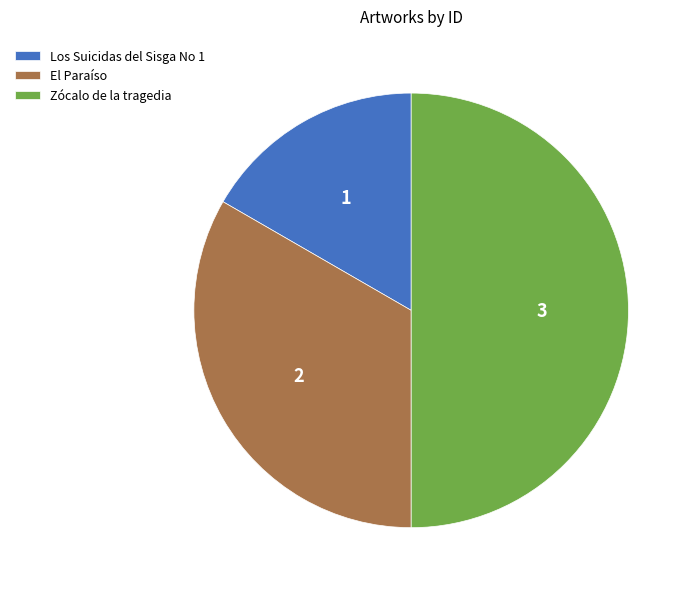

The El Paraíso slice represents 48% of the pie. True or false?

False